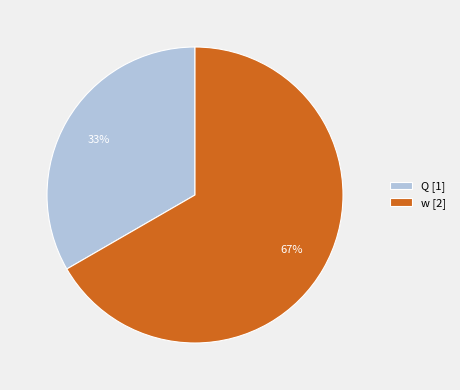

Which slice is the largest?

w